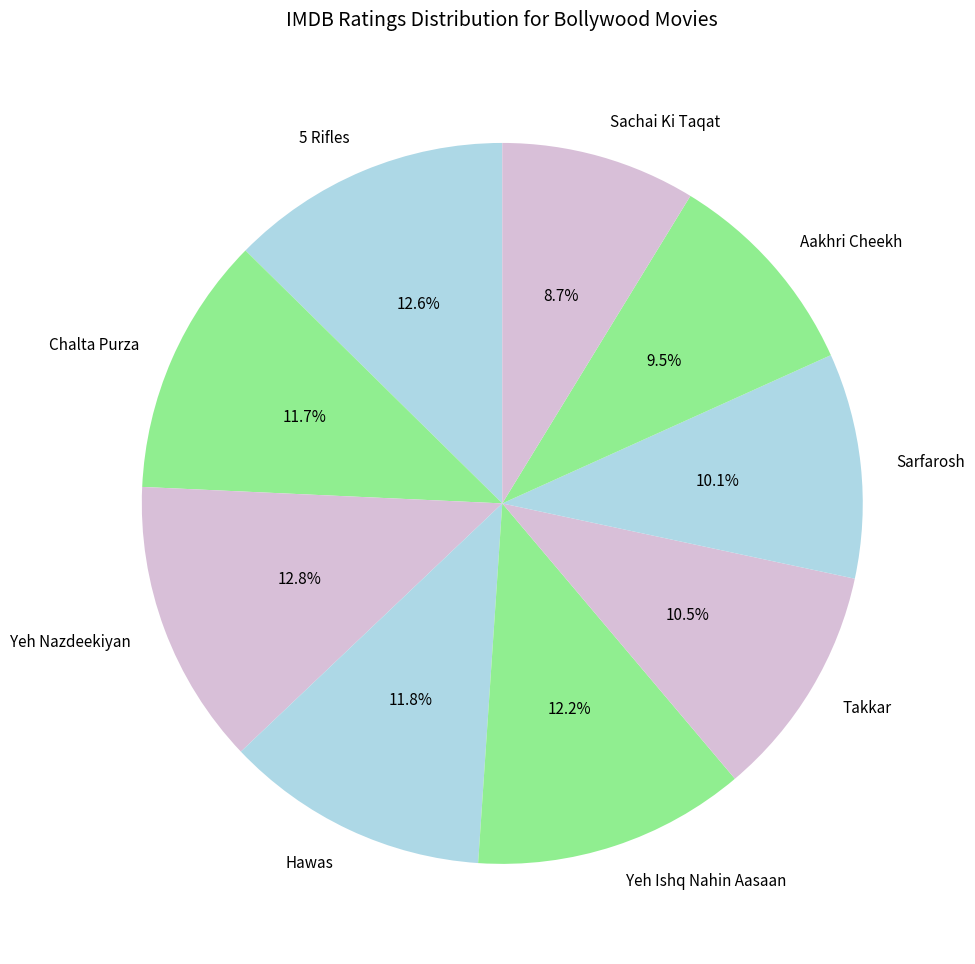

Is the sum of Takkar and Chalta Purza greater than half?

No